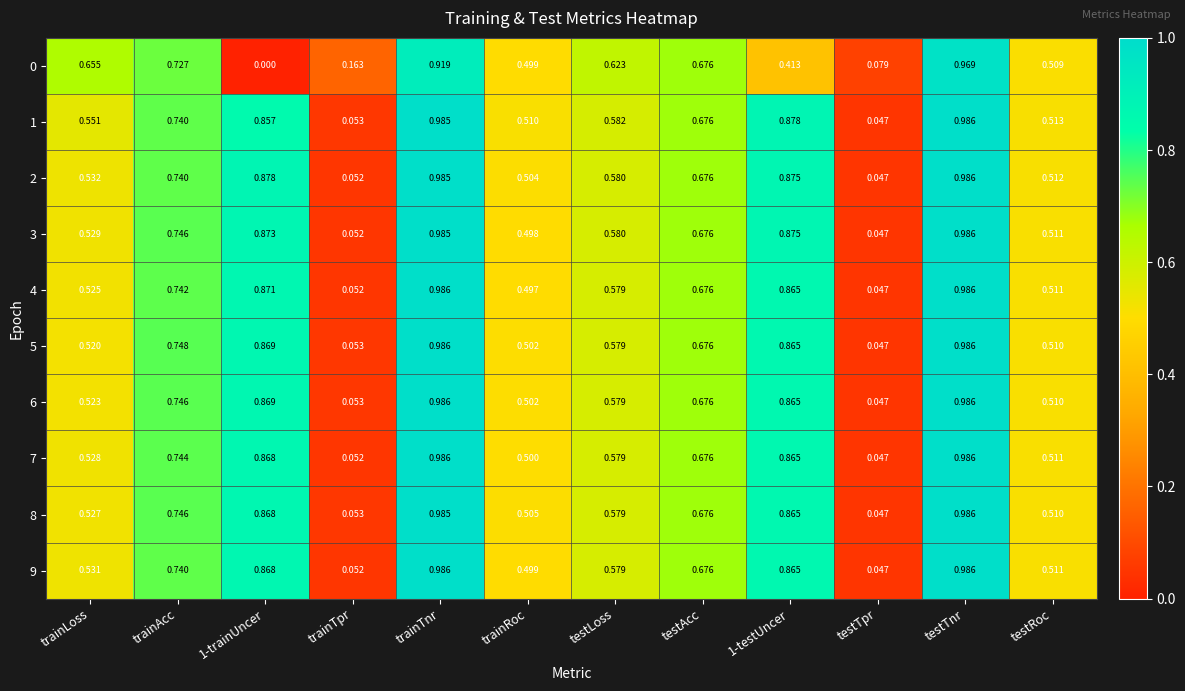

At which label does 9 reach its minimum?

testTpr